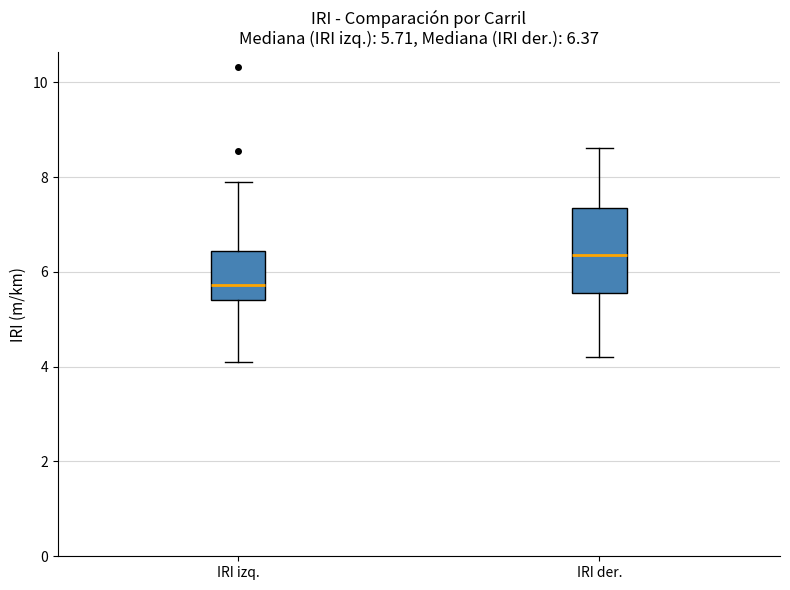

Which box's median line is the highest?

IRI der.